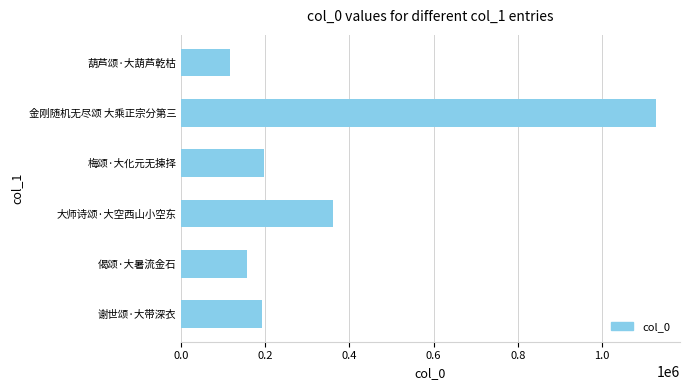

At which category does the chart reach its peak across all series?

金刚随机无尽颂 大乘正宗分第三